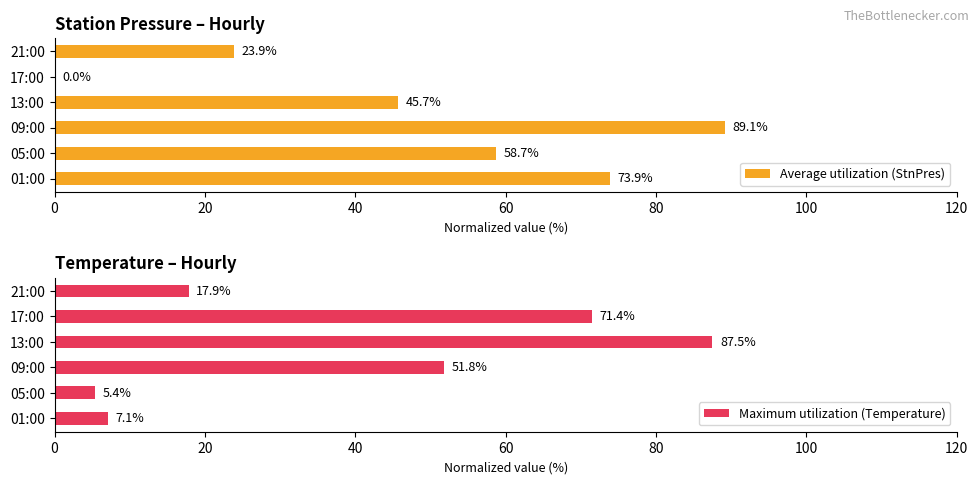

True or false: Maximum utilization (Temperature) has a value of 71.4 at 17:00.

True